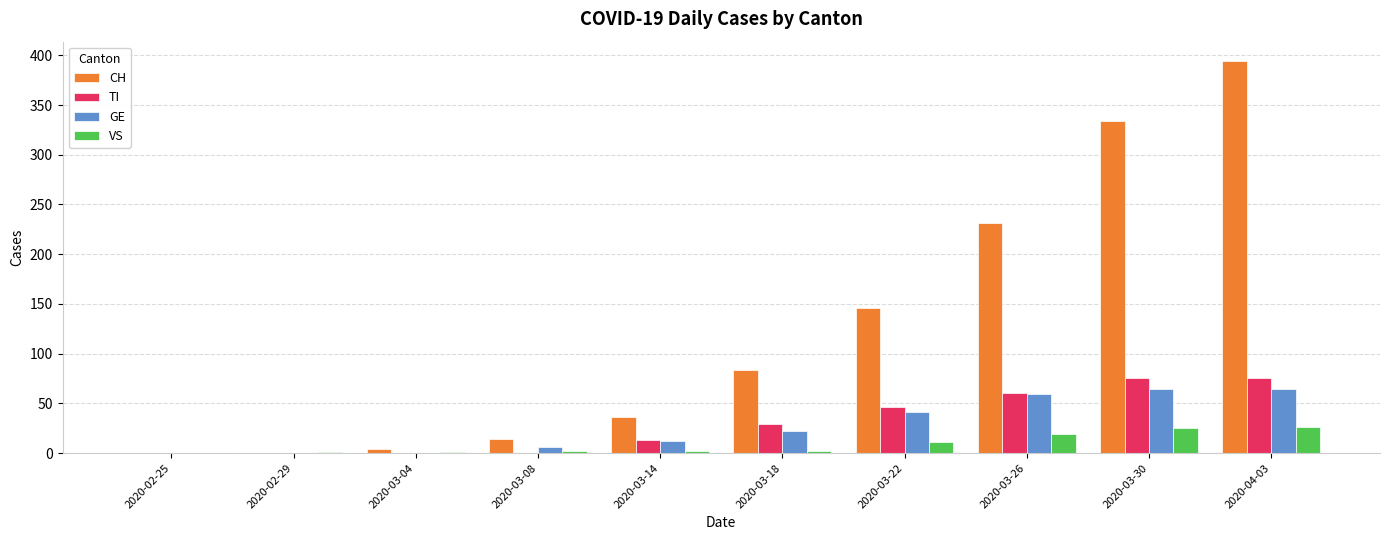

The TI series shows 60 at 2020-03-26. True or false?

True